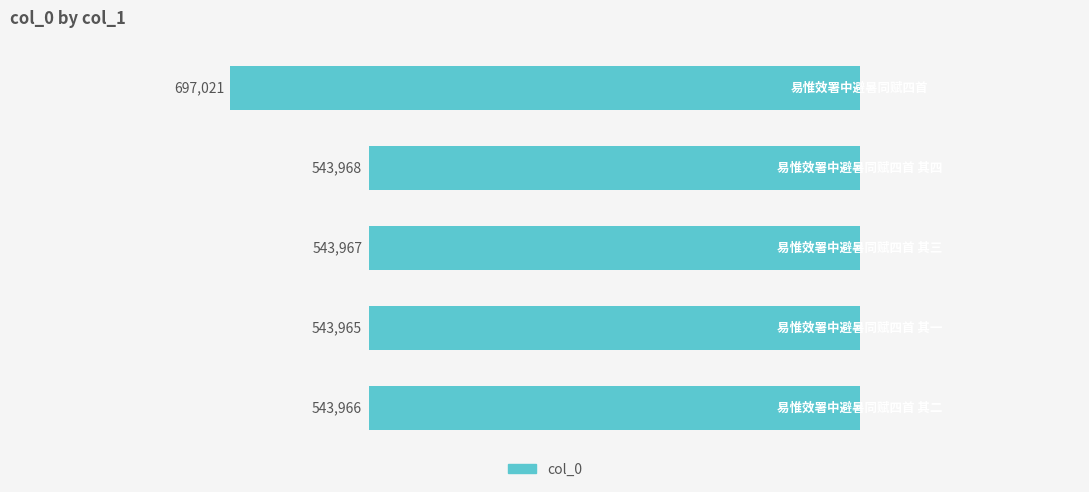

What is the maximum value shown in the chart?

-543965